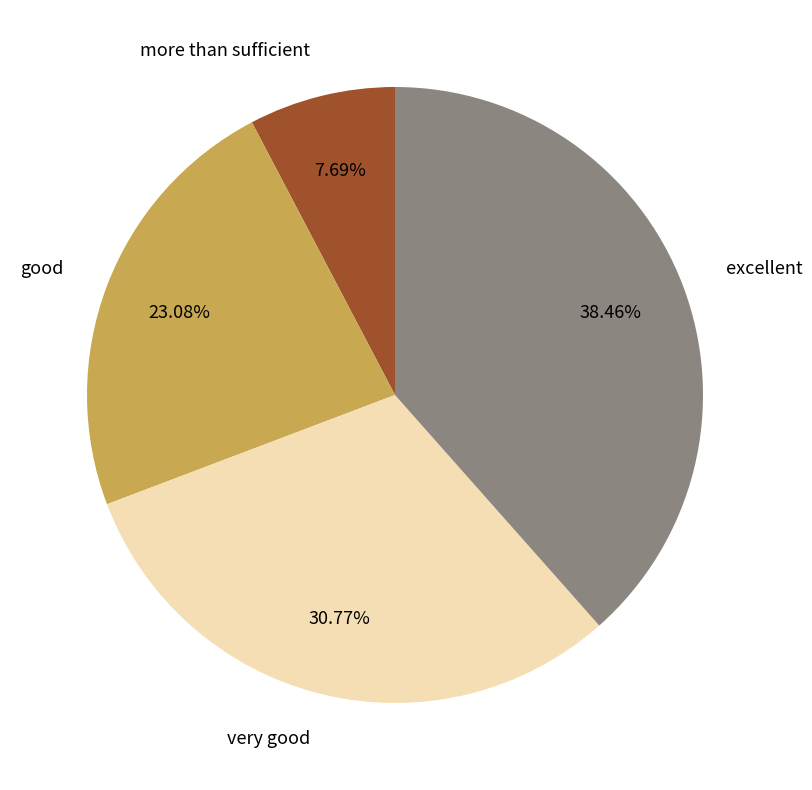

The more than sufficient slice represents 1% of the pie. True or false?

False